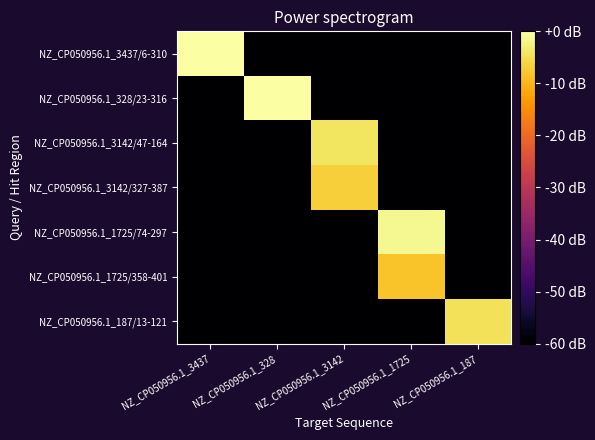

How many data points does each series have?

5